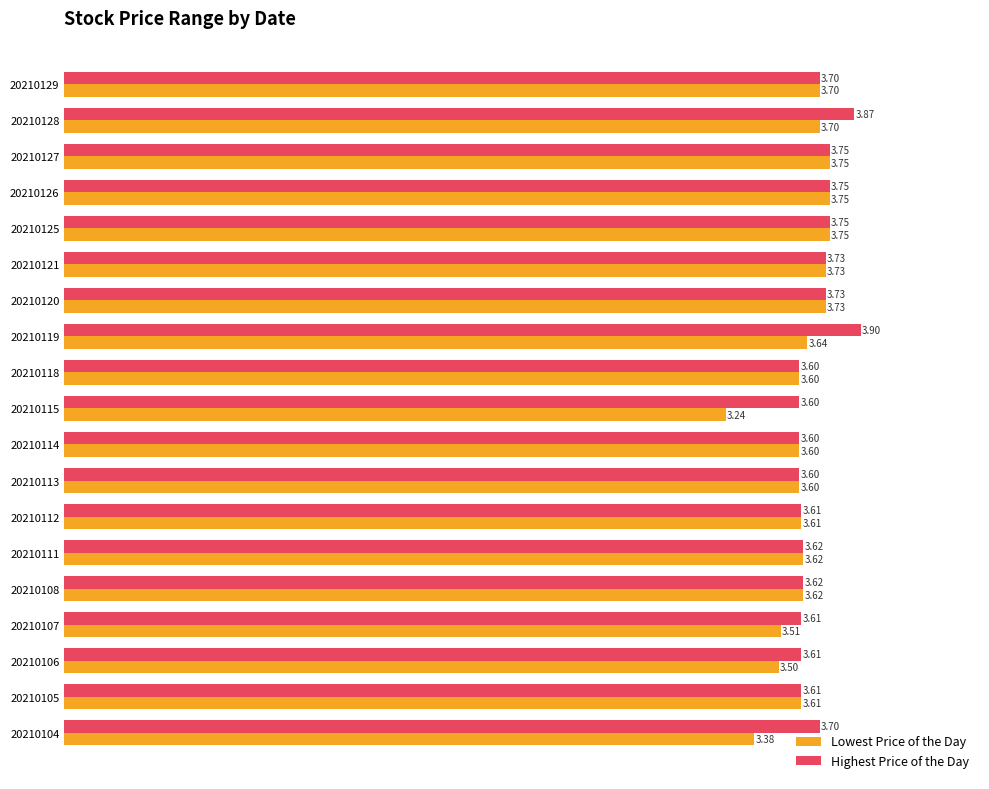

What are all the series names shown in the legend?

Lowest Price of the Day, Highest Price of the Day